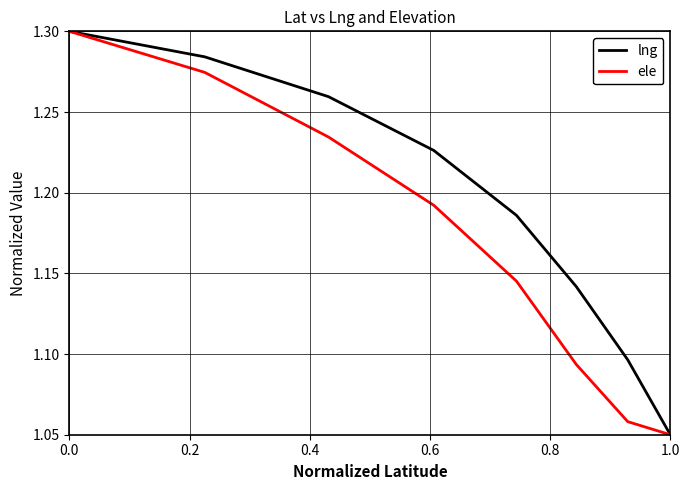

What are all the series names shown in the legend?

lng, ele